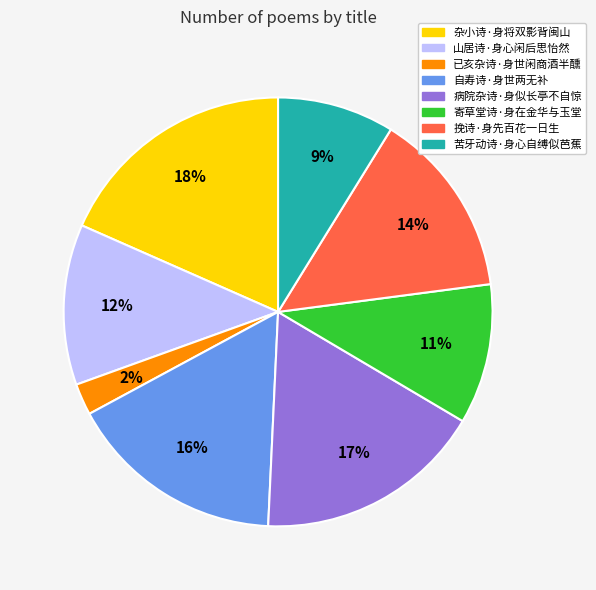

Is there a majority slice in this chart?

No